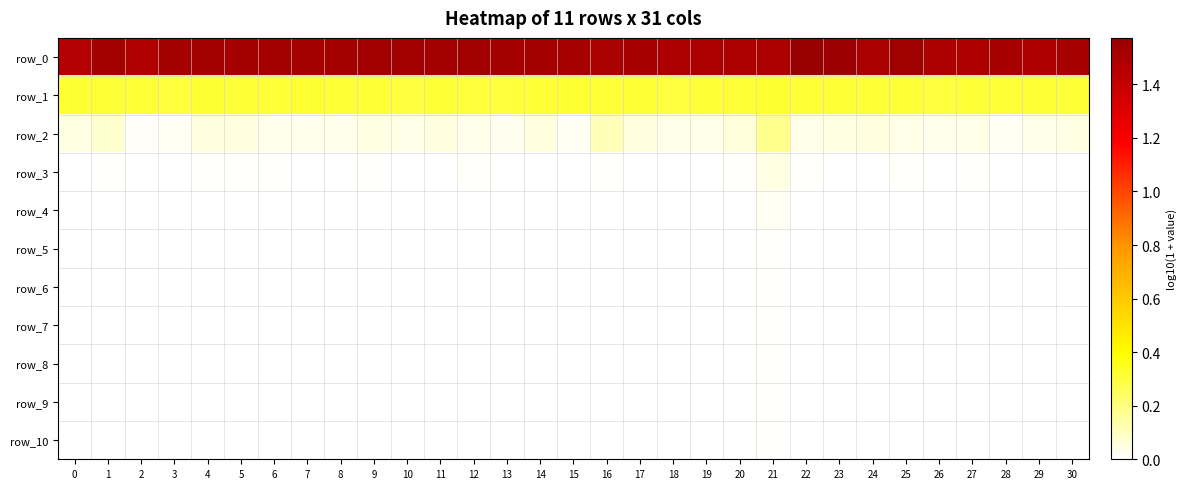

Rank the categories by row_6 value from highest to lowest.

21, 6, 25, 20, 9, 26, 12, 10, 30, 5, 27, 22, 29, 0, 18, 11, 7, 4, 16, 17, 1, 23, 14, 2, 8, 24, 28, 19, 15, 3, 13